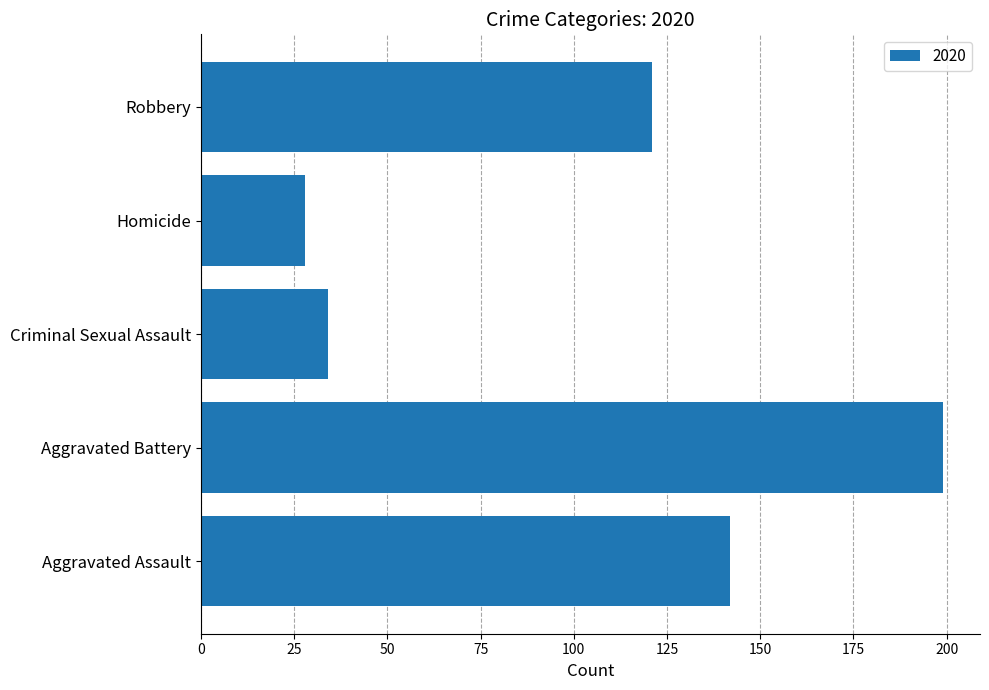

How many categories are shown in the chart?

5